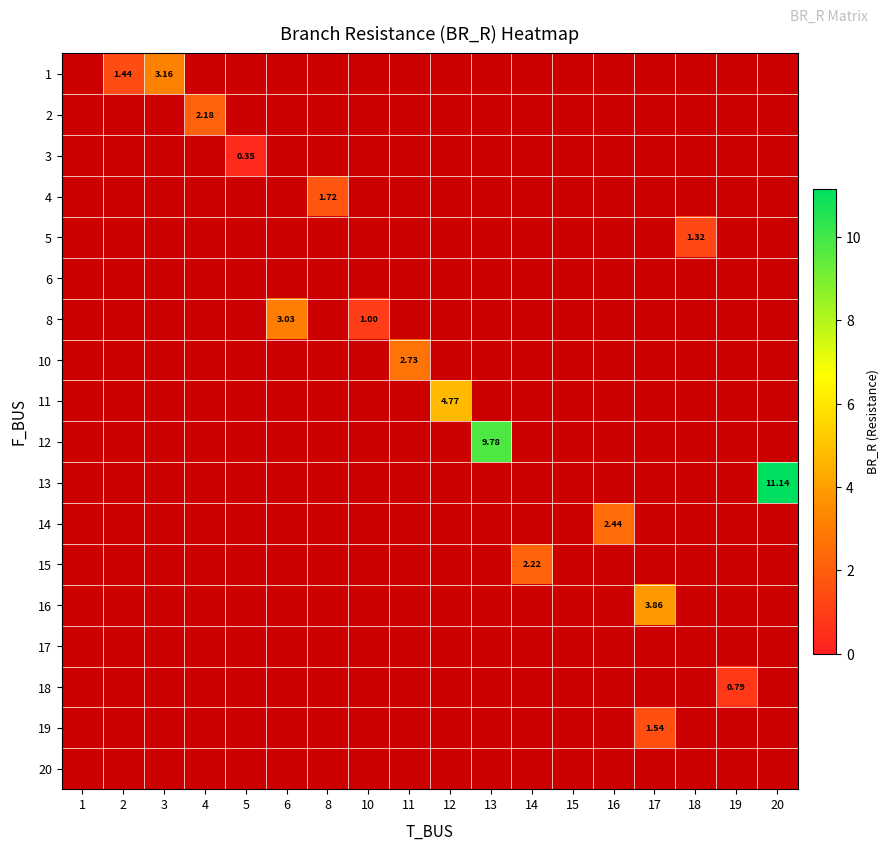

At which label does 1 reach its minimum?

1